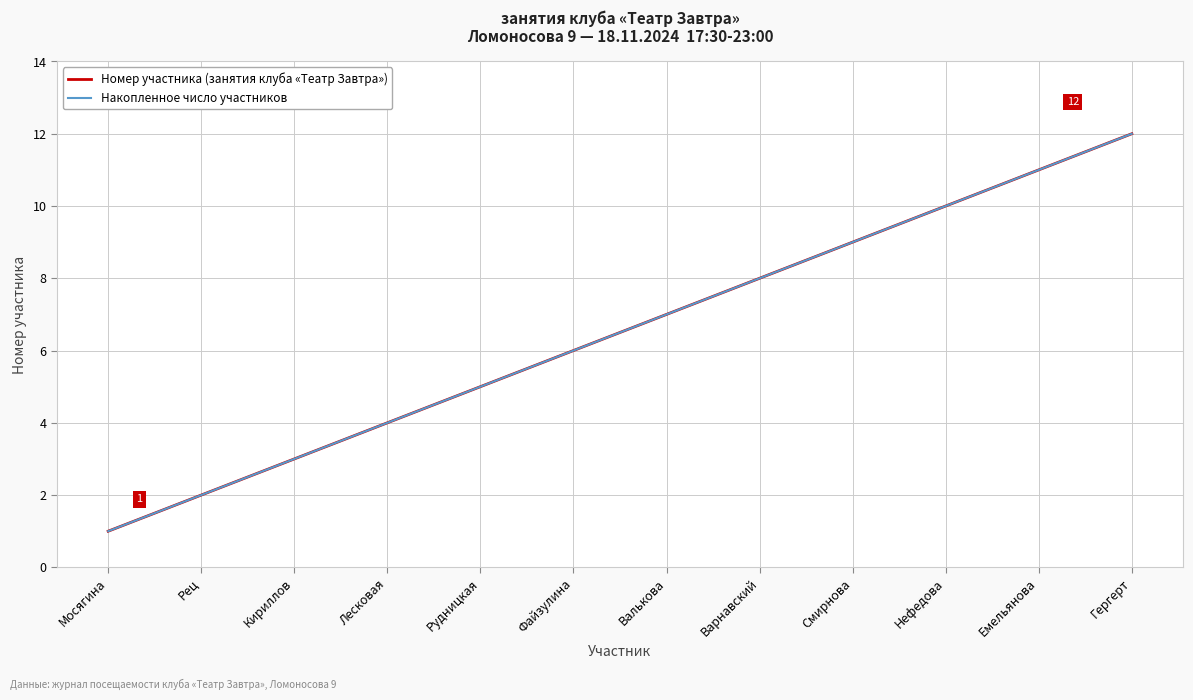

How many lines are shown in the chart?

2